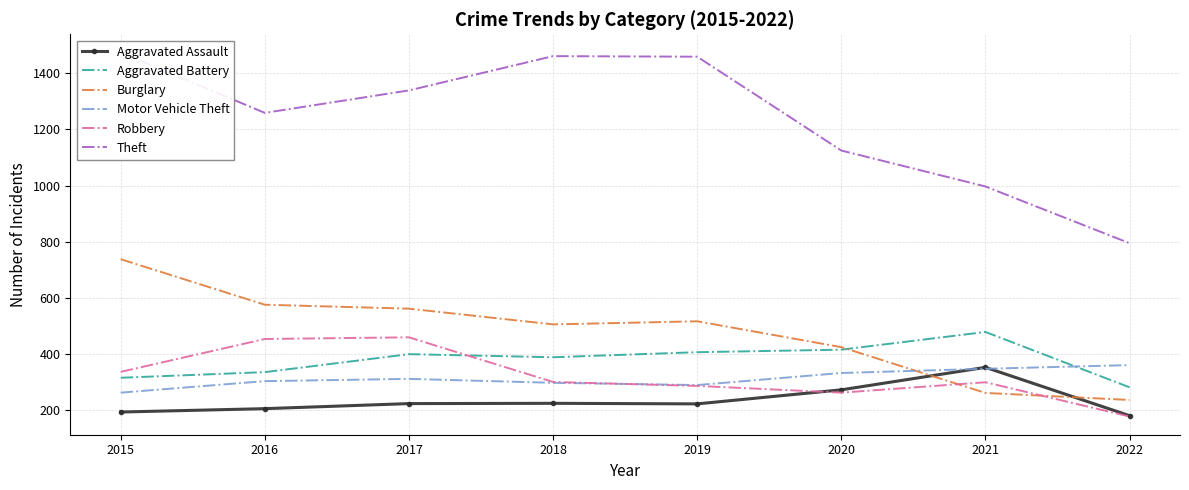

In Aggravated Battery, how many points are higher than both neighbors (excluding endpoints)?

2